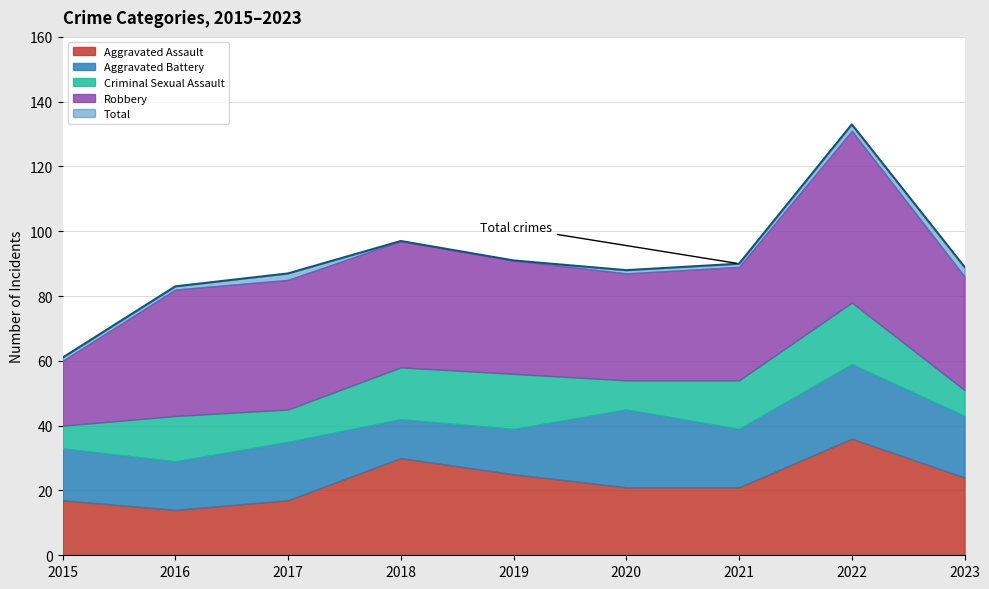

Read the Aggravated Battery value at 2019, to the nearest 5.

15